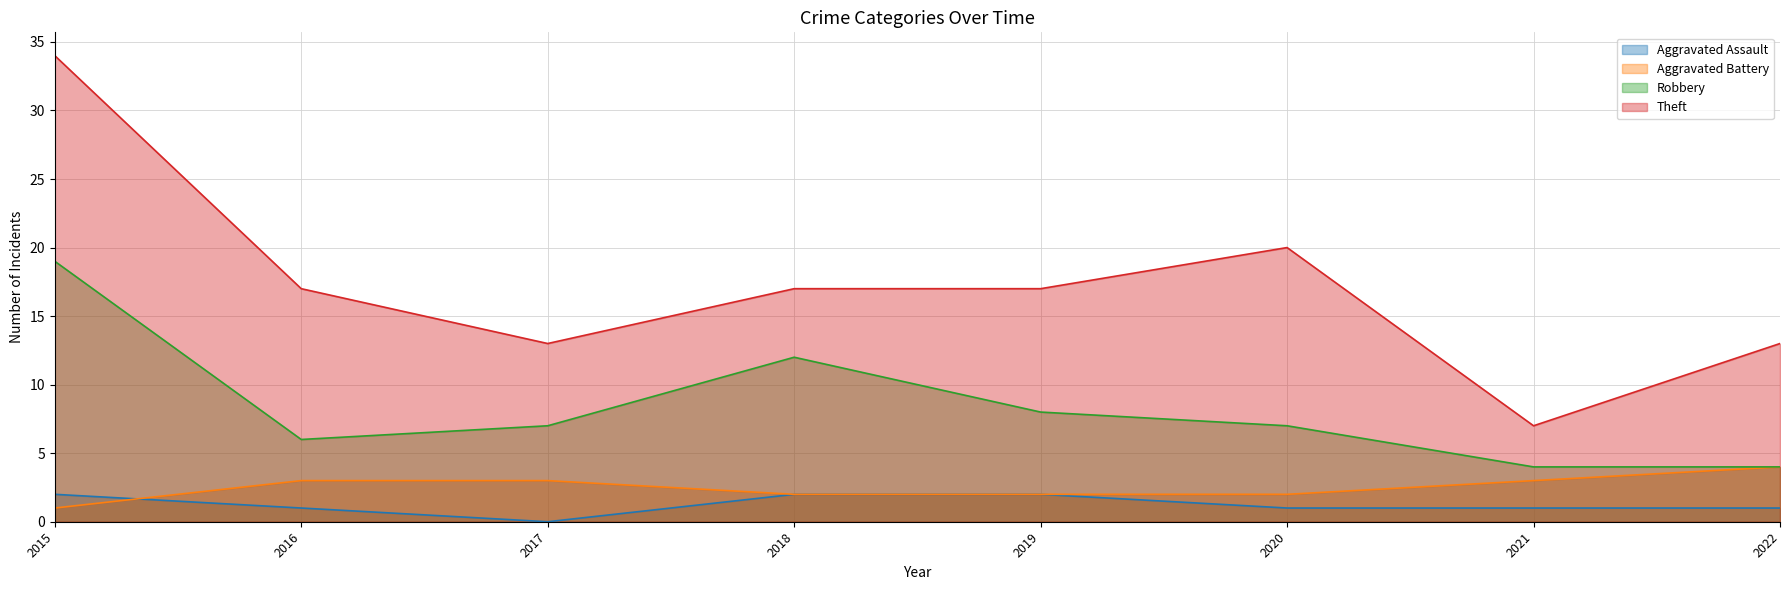

How many data points does each series have?

8